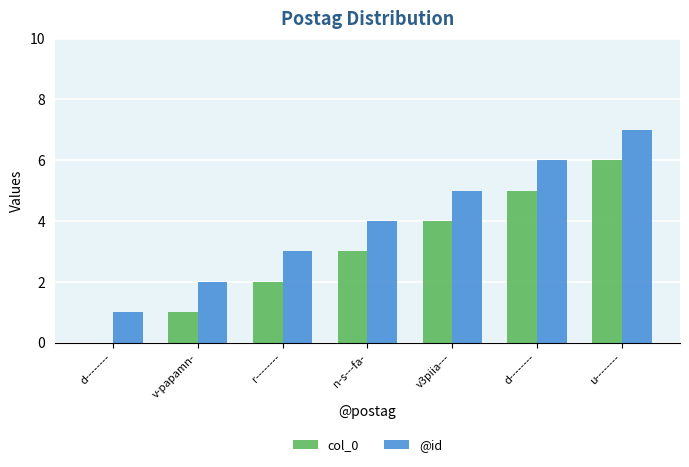

Which has a higher value, v-papamn- or v3piia---?

v3piia---